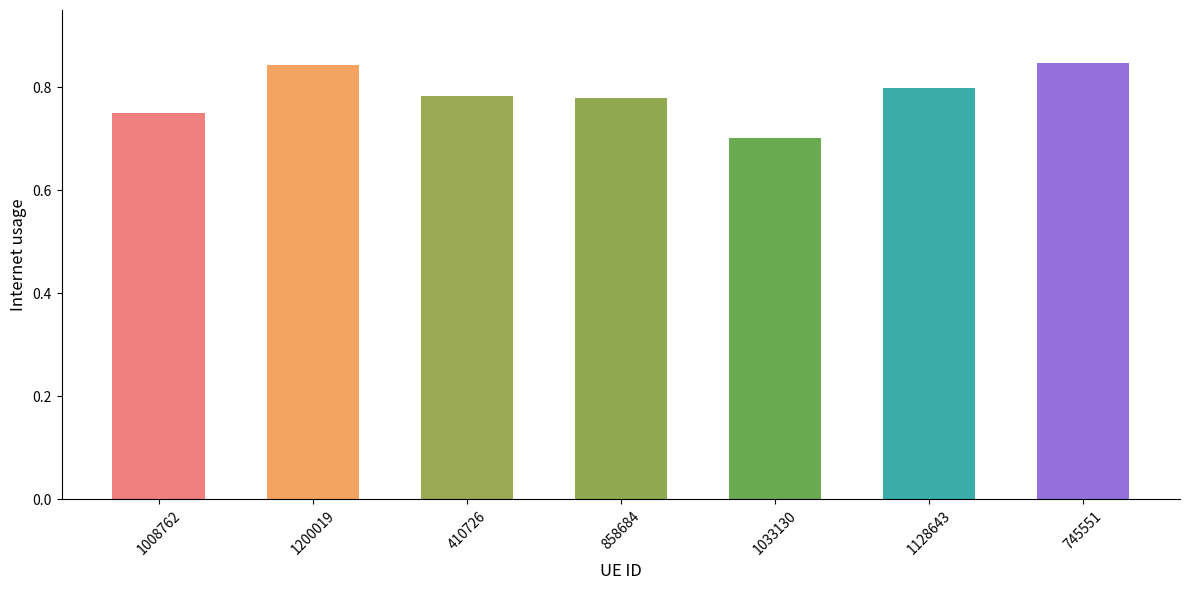

What position from the right is 1008762?

7